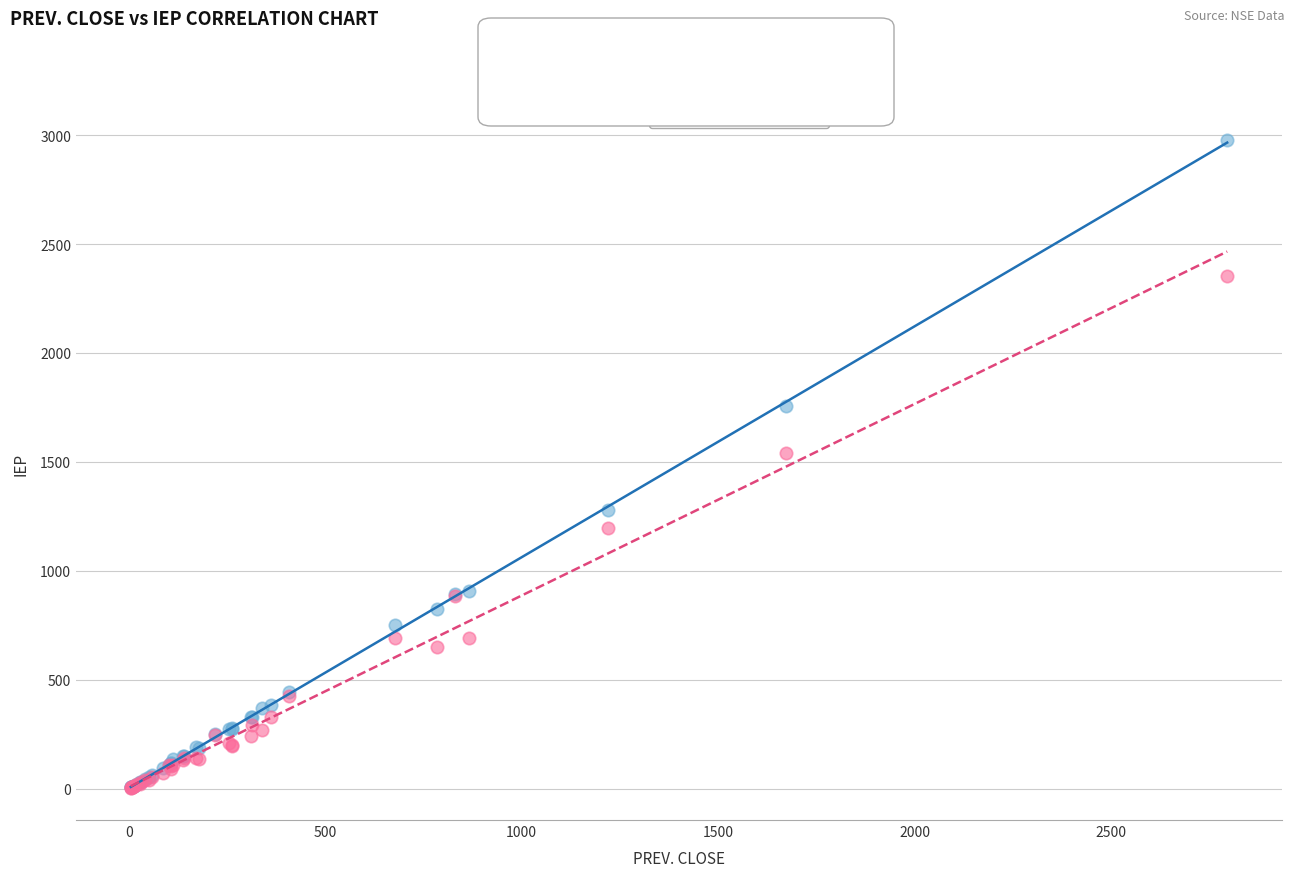

Across all series, what Y value is closest to 1490?

1542.5